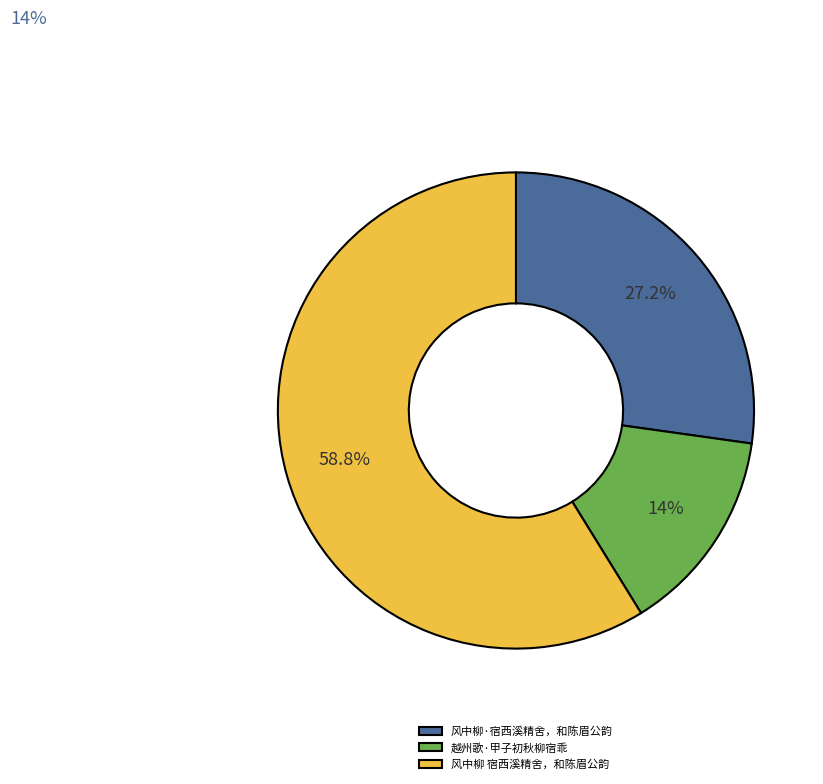

Which category accounts for the majority?

风中柳 宿西溪精舍，和陈眉公韵